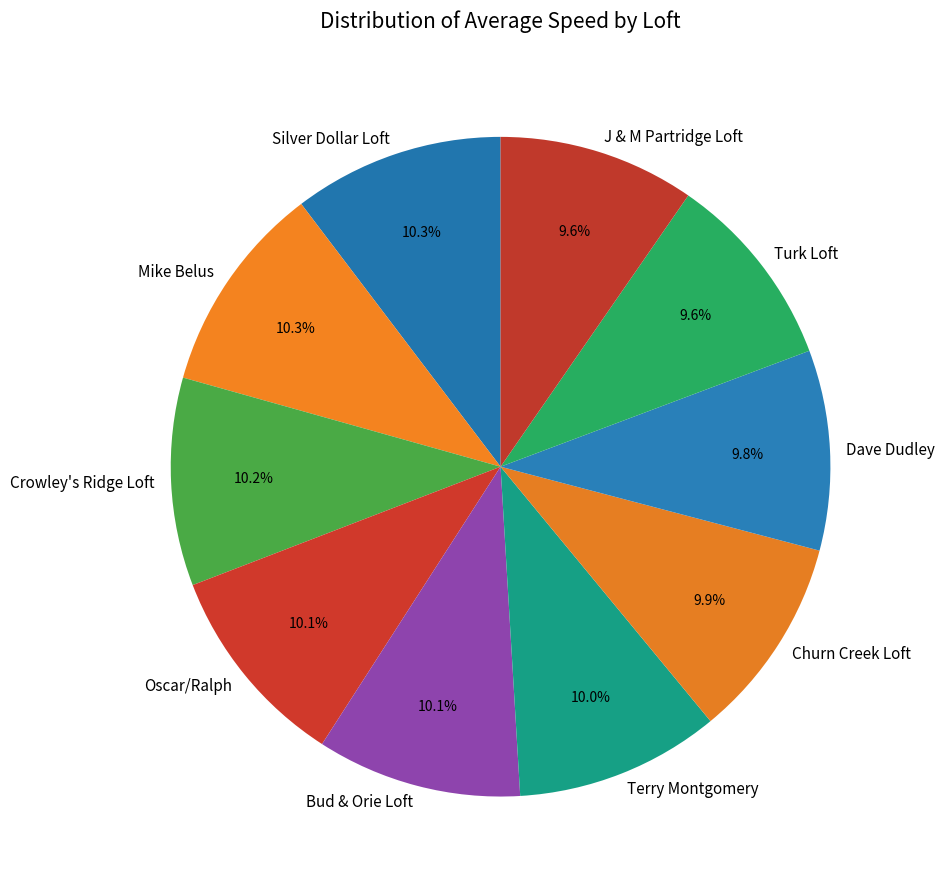

Approximately how many times larger is the value at J & M Partridge Loft compared to Churn Creek Loft?

1.0